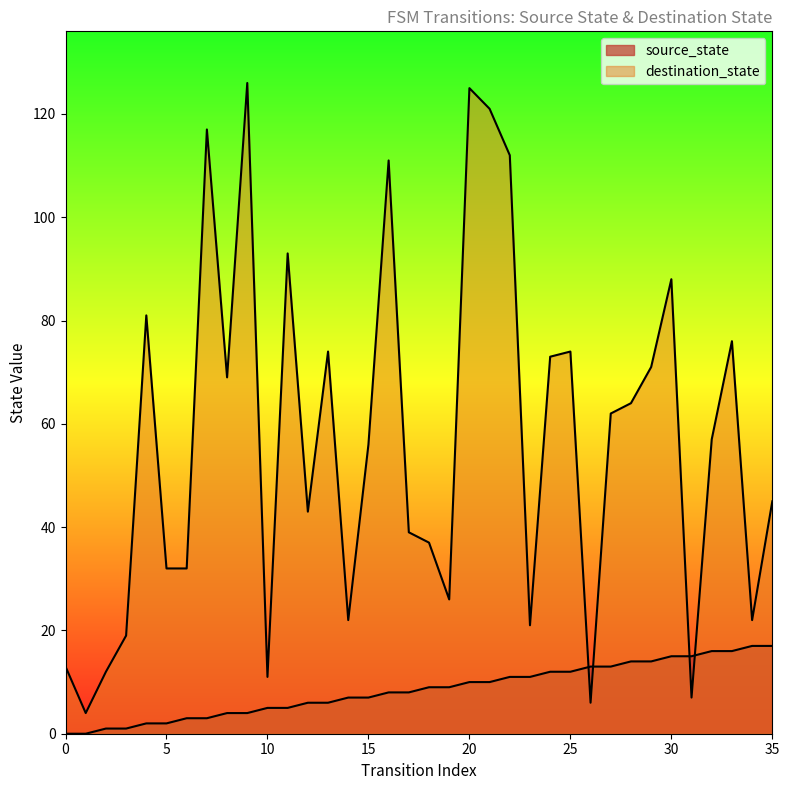

Where do destination_state and source_state first cross each other?

25 and 26